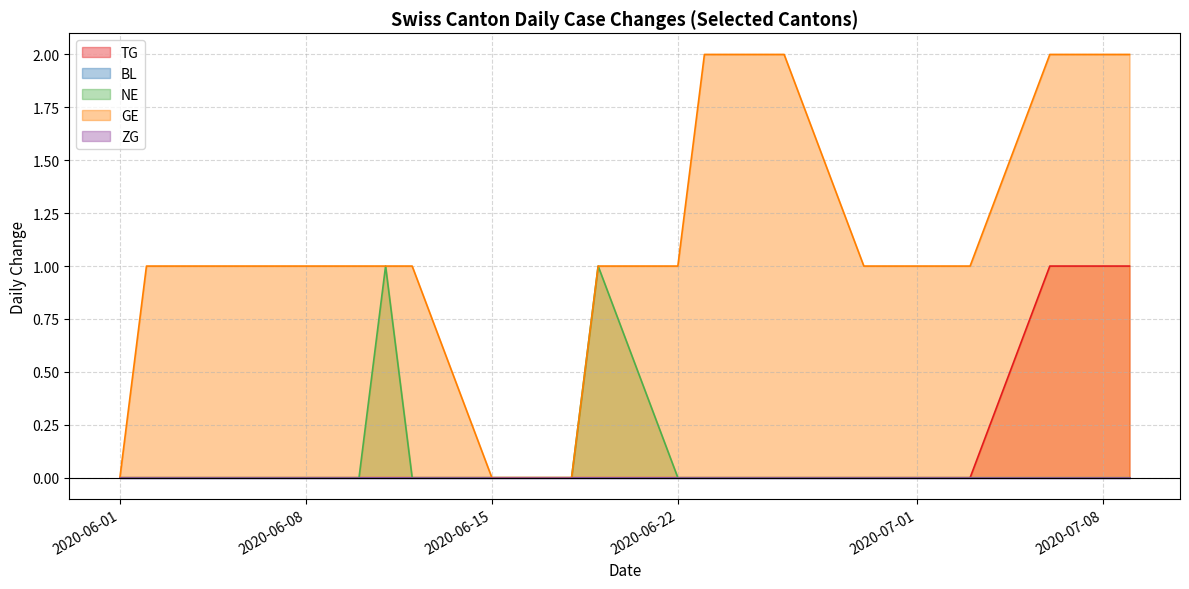

Where is TG nearest to the value 0?

2020-06-01